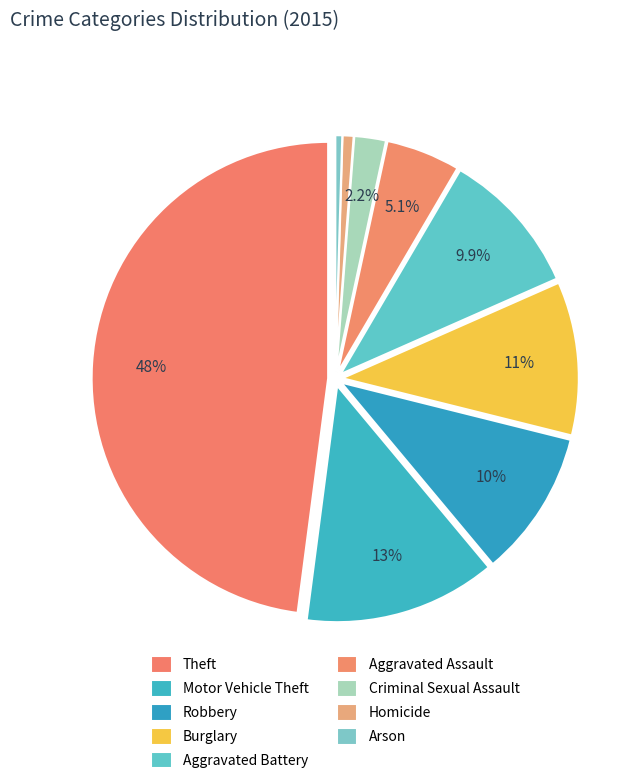

Which has a higher value, Robbery or Burglary?

Burglary